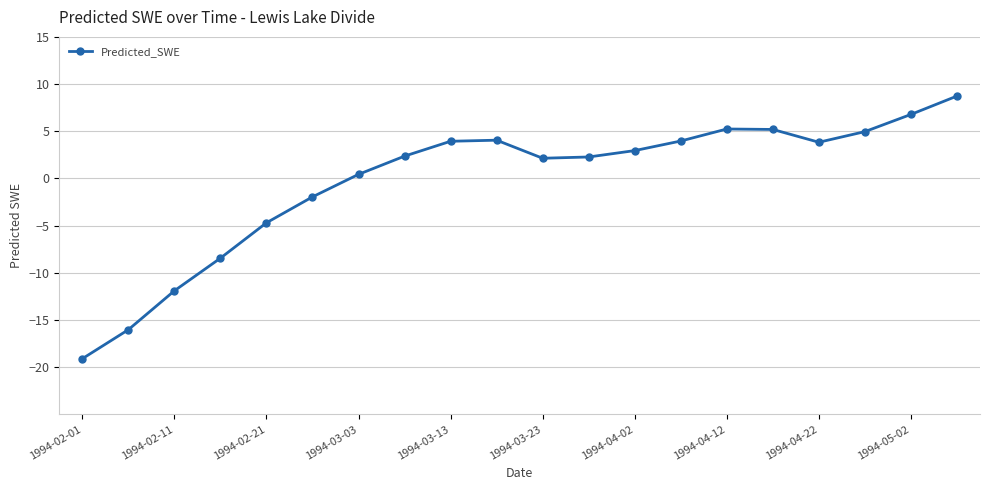

True or false: there are more than 0 points higher than both neighbors.

True